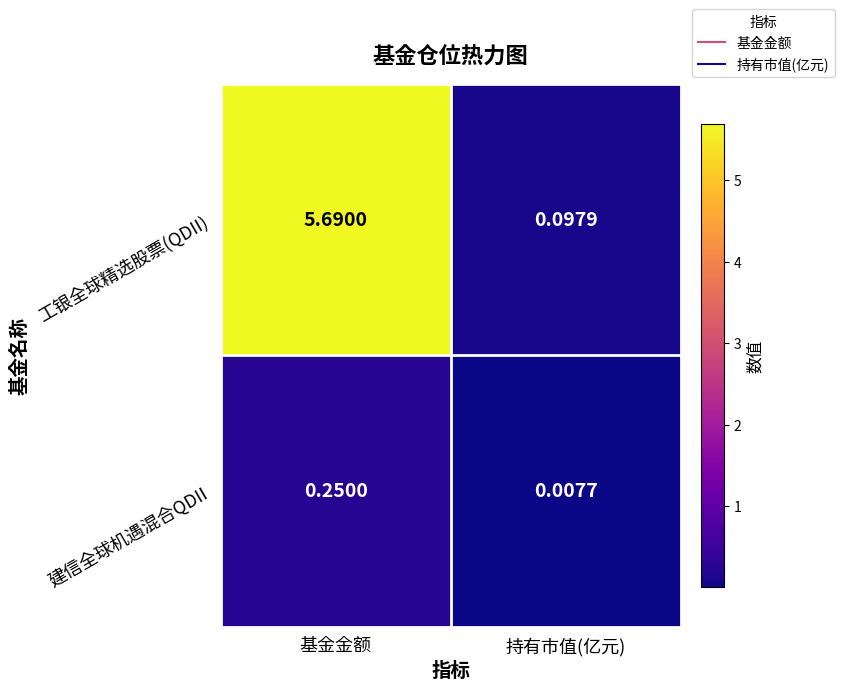

List the series in order of their peak value, lowest first.

建信全球机遇混合QDII, 工银全球精选股票(QDII)